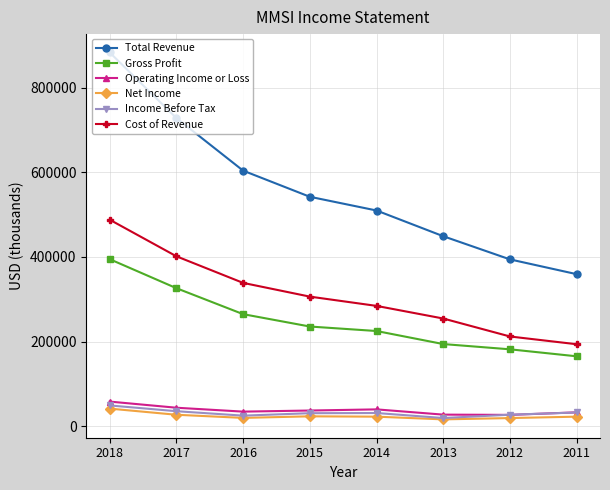

True or false: Total Revenue has more than 1 points higher than both neighbors.

False